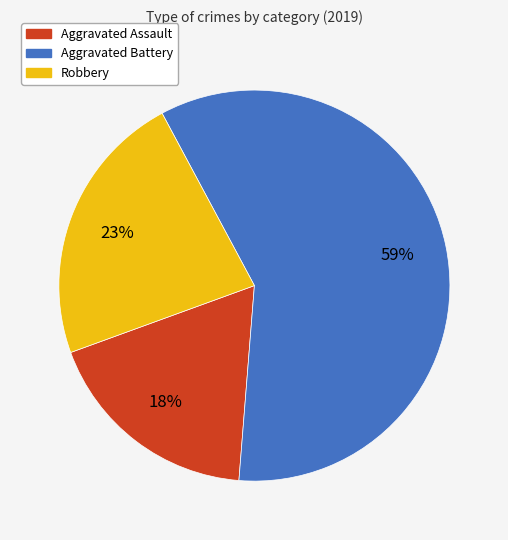

Does Robbery represent more than half of the total?

No